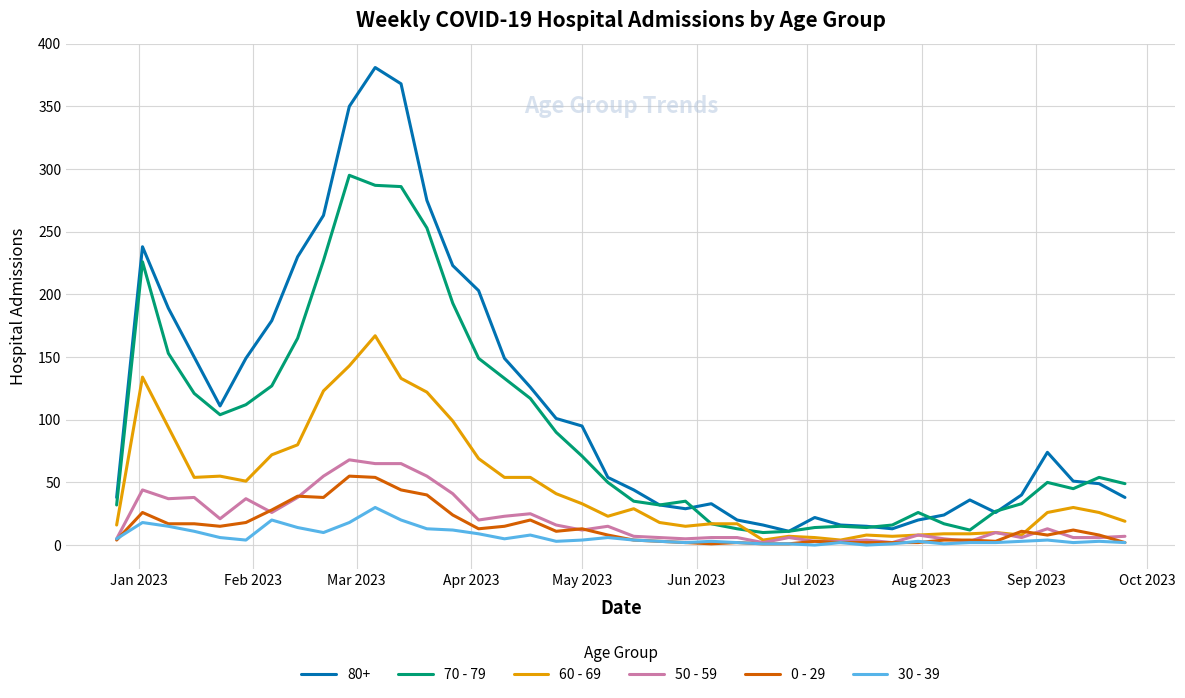

How many values in the 60 - 69 series are below 29?

20